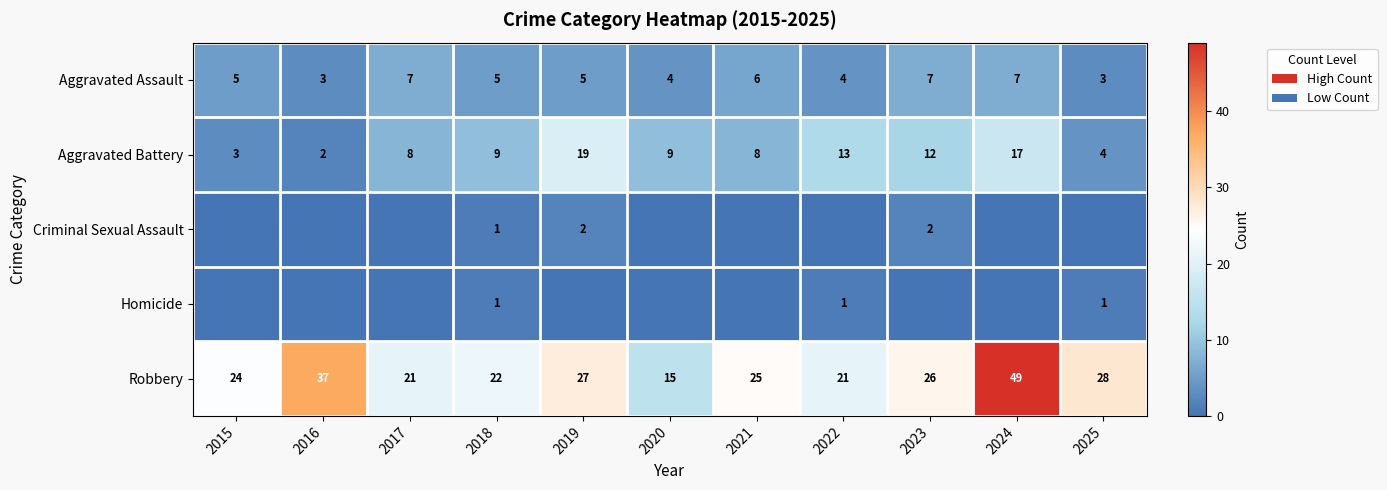

What is the maximum value for Robbery?

49